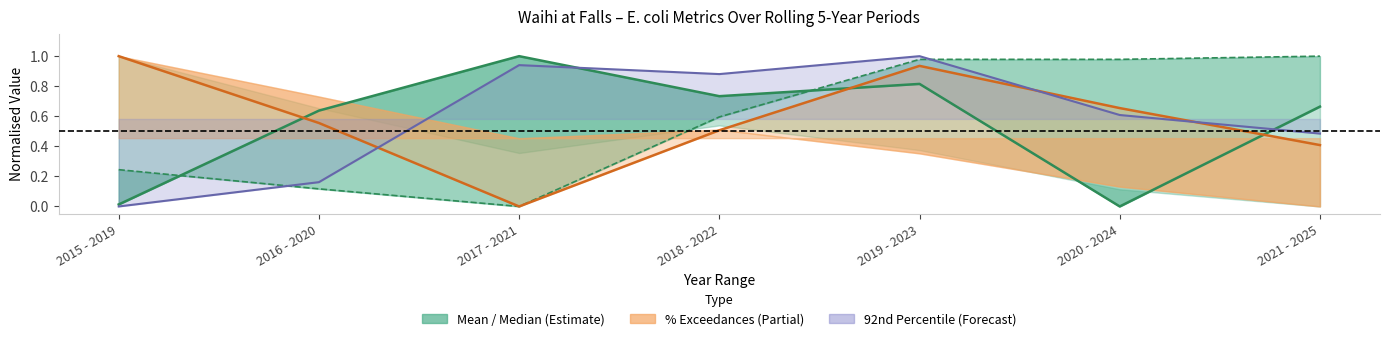

How many lines are shown in the chart?

3